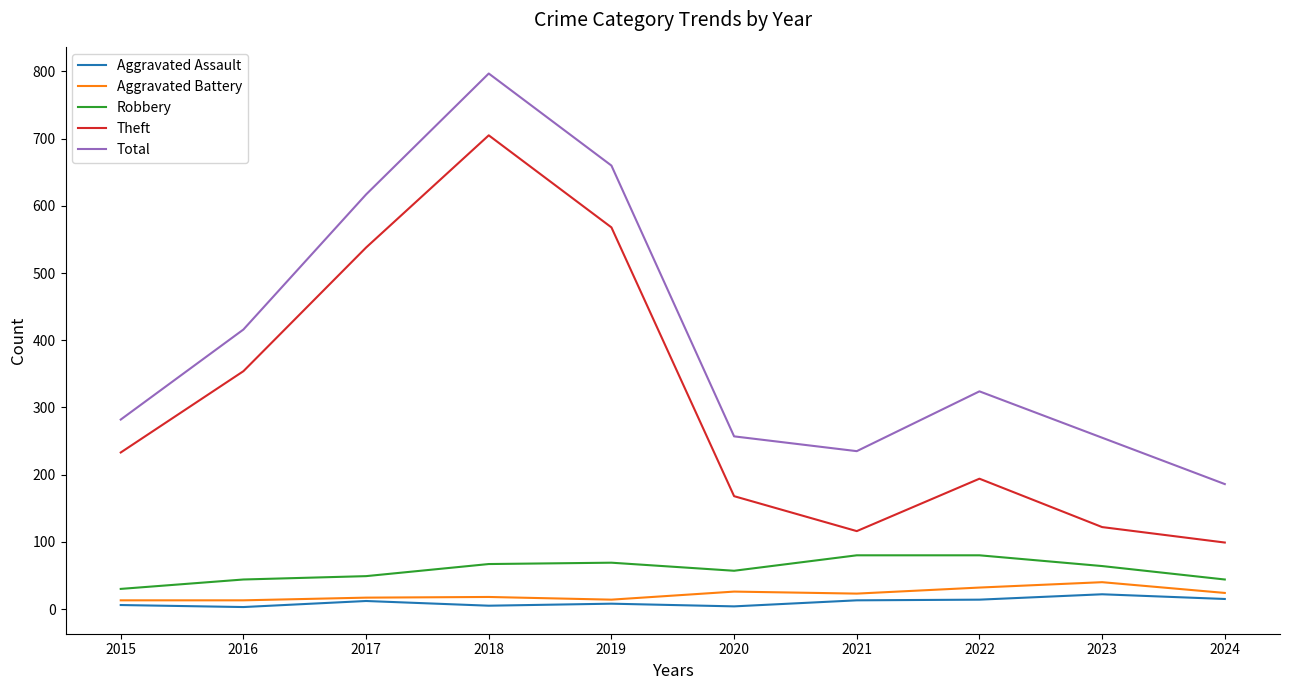

In Total, how many points are higher than both neighbors (excluding endpoints)?

2